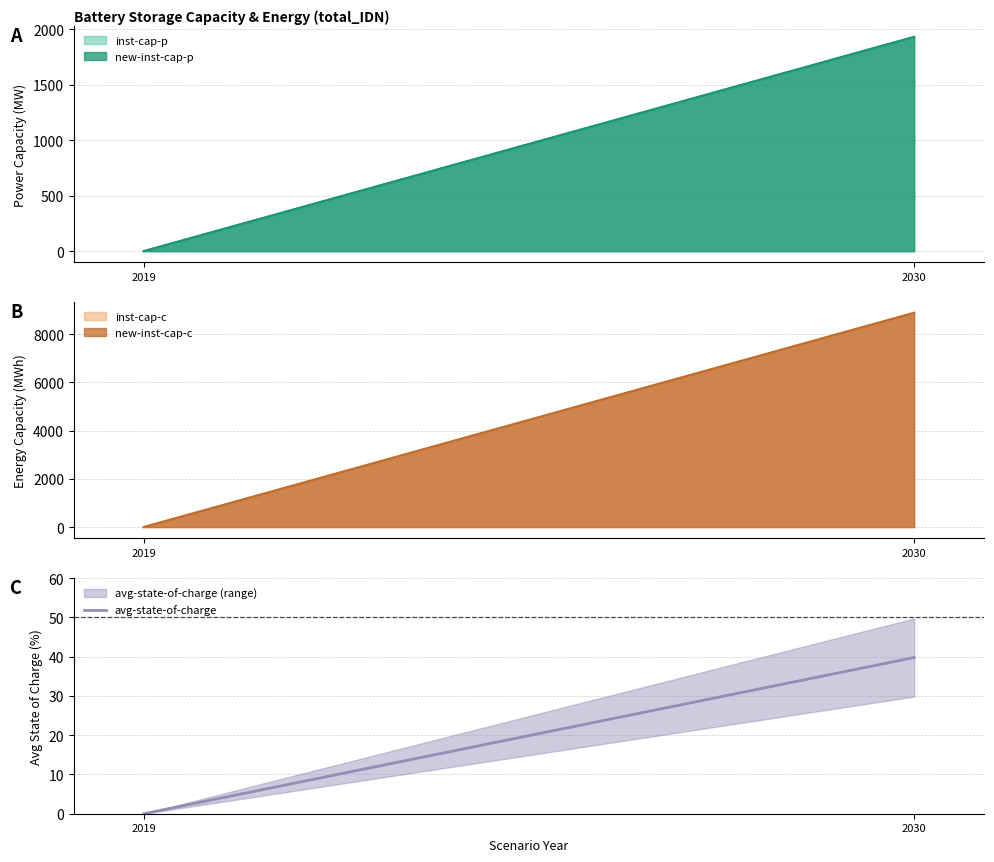

Rank the categories by value from highest to lowest.

2030, 2019